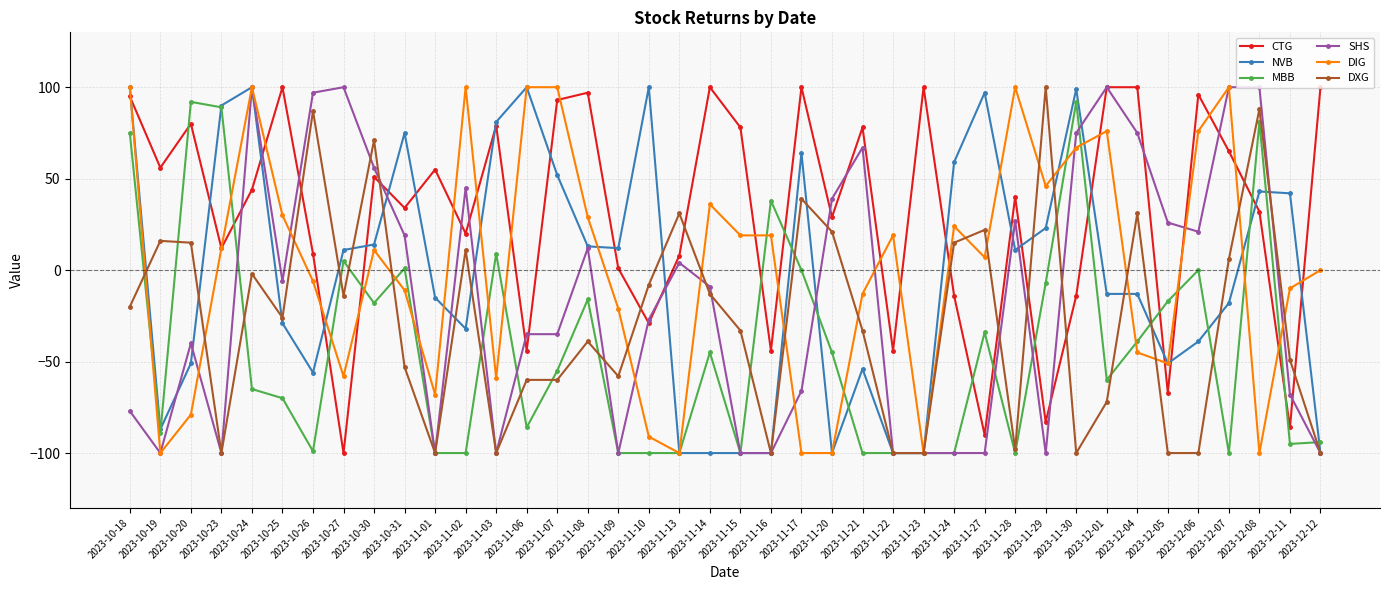

How many lines are shown in the chart?

6